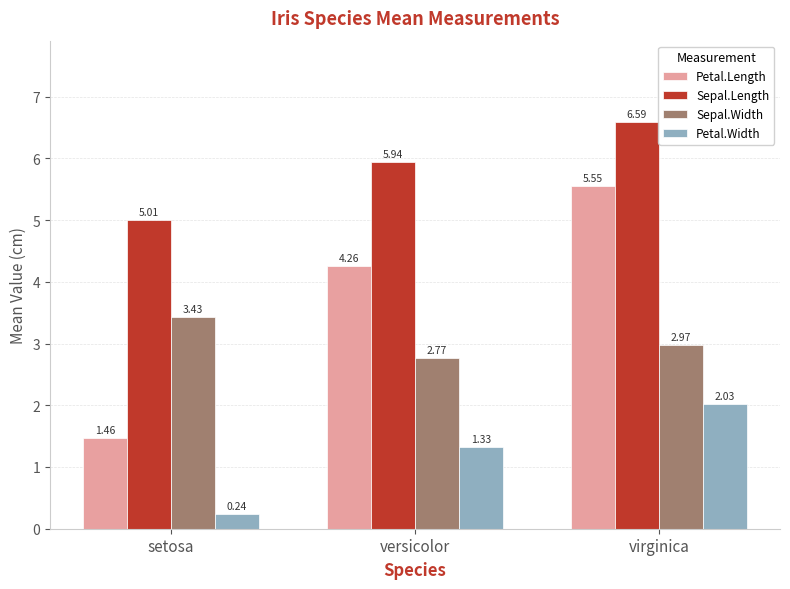

Which category has the highest value in the Sepal.Length series?

virginica